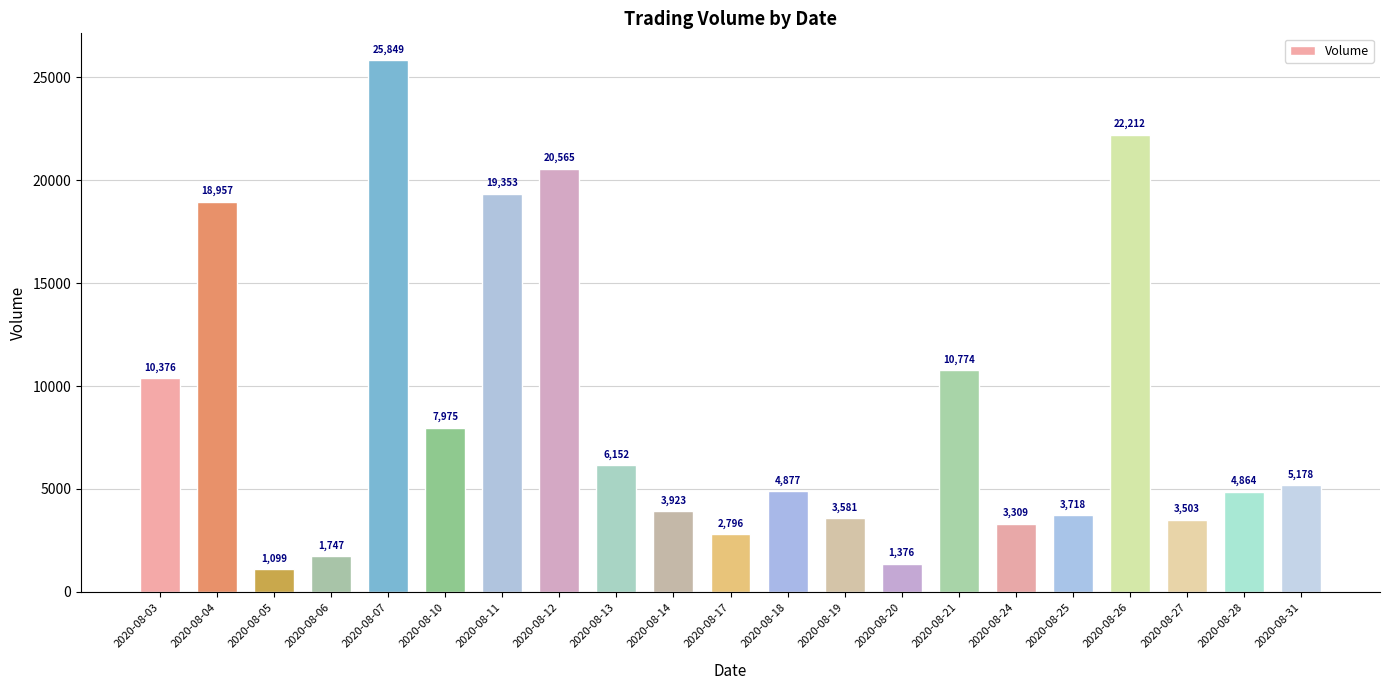

What is the change in value from 2020-08-10 to 2020-08-12?

+12590